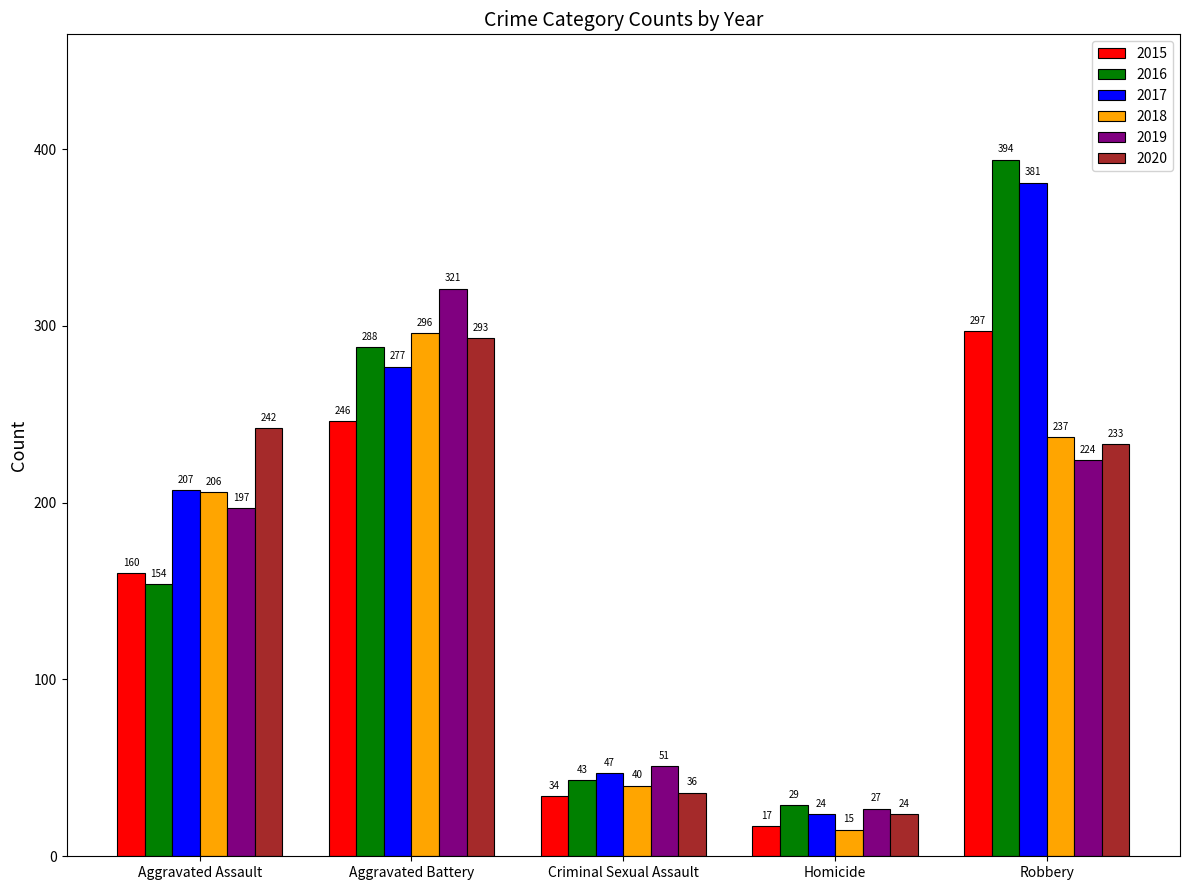

Rank the series at Criminal Sexual Assault from highest to lowest value.

2019, 2017, 2016, 2018, 2020, 2015